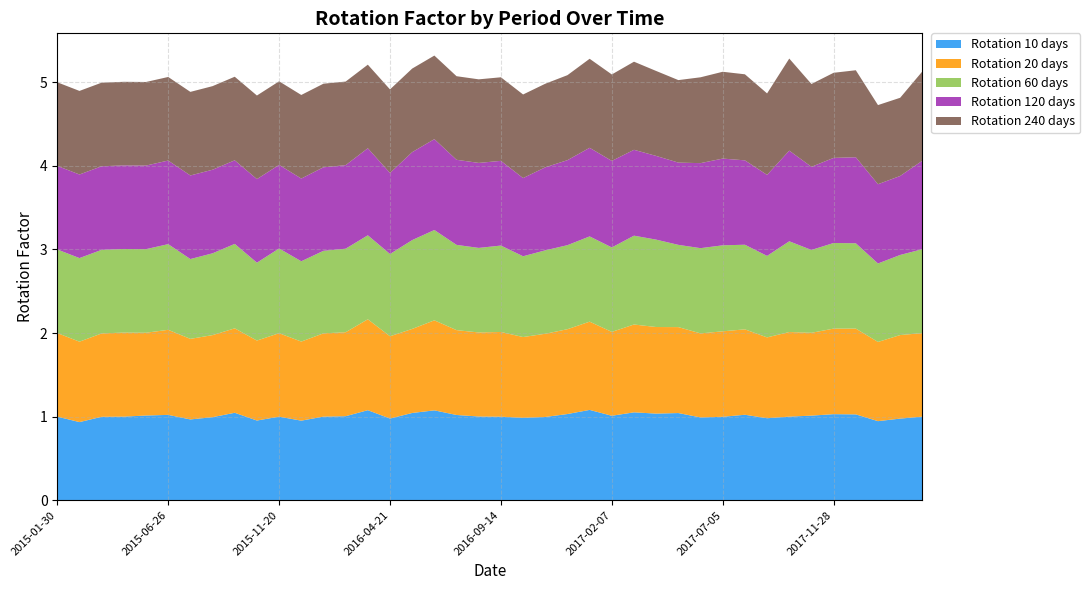

Reading left to right, list all the values displayed in this chart.

Rotation 10 days: 2015-01-30=1.0	2015-02-28=0.9	2015-03-30=1.0	2015-04-30=1.0	2015-05-29=1.0	2015-06-26=1.0	2015-07-24=1.0	2015-08-21=1.0	2015-09-21=1.0	2015-10-21=1.0	2015-11-20=1.0	2015-12-21=1.0	2016-01-19=1.0	2016-02-17=1.0	2016-03-17=1.1	2016-04-21=1.0	2016-05-19=1.0	2016-06-16=1.1	2016-07-15=1.0	2016-08-12=1.0	2016-09-14=1.0	2016-10-14=1.0	2016-11-11=1.0	2016-12-12=1.0	2017-01-09=1.1	2017-02-07=1.0	2017-03-08=1.1	2017-04-07=1.0	2017-05-09=1.0	2017-06-06=1.0	2017-07-05=1.0	2017-08-02=1.0	2017-09-01=1.0	2017-09-29=1.0	2017-10-31=1.0	2017-11-28=1.0	2017-12-27=1.0	2018-01-24=0.9	2018-02-23=1.0	2018-03-26=1.0
Rotation 20 days: 2015-01-30=1.0	2015-02-28=1.0	2015-03-30=1.0	2015-04-30=1.0	2015-05-29=1.0	2015-06-26=1.0	2015-07-24=1.0	2015-08-21=1.0	2015-09-21=1.0	2015-10-21=1.0	2015-11-20=1.0	2015-12-21=0.9	2016-01-19=1.0	2016-02-17=1.0	2016-03-17=1.1	2016-04-21=1.0	2016-05-19=1.0	2016-06-16=1.1	2016-07-15=1.0	2016-08-12=1.0	2016-09-14=1.0	2016-10-14=1.0	2016-11-11=1.0	2016-12-12=1.0	2017-01-09=1.1	2017-02-07=1.0	2017-03-08=1.1	2017-04-07=1.0	2017-05-09=1.0	2017-06-06=1.0	2017-07-05=1.0	2017-08-02=1.0	2017-09-01=1.0	2017-09-29=1.0	2017-10-31=1.0	2017-11-28=1.0	2017-12-27=1.0	2018-01-24=0.9	2018-02-23=1.0	2018-03-26=1.0
Rotation 60 days: 2015-01-30=1.0	2015-02-28=1.0	2015-03-30=1.0	2015-04-30=1.0	2015-05-29=1.0	2015-06-26=1.0	2015-07-24=1.0	2015-08-21=1.0	2015-09-21=1.0	2015-10-21=0.9	2015-11-20=1.0	2015-12-21=1.0	2016-01-19=1.0	2016-02-17=1.0	2016-03-17=1.0	2016-04-21=1.0	2016-05-19=1.1	2016-06-16=1.1	2016-07-15=1.0	2016-08-12=1.0	2016-09-14=1.0	2016-10-14=1.0	2016-11-11=1.0	2016-12-12=1.0	2017-01-09=1.0	2017-02-07=1.0	2017-03-08=1.1	2017-04-07=1.0	2017-05-09=1.0	2017-06-06=1.0	2017-07-05=1.0	2017-08-02=1.0	2017-09-01=1.0	2017-09-29=1.1	2017-10-31=1.0	2017-11-28=1.0	2017-12-27=1.0	2018-01-24=0.9	2018-02-23=1.0	2018-03-26=1.0
Rotation 120 days: 2015-01-30=1.0	2015-02-28=1.0	2015-03-30=1.0	2015-04-30=1.0	2015-05-29=1.0	2015-06-26=1.0	2015-07-24=1.0	2015-08-21=1.0	2015-09-21=1.0	2015-10-21=1.0	2015-11-20=1.0	2015-12-21=1.0	2016-01-19=1.0	2016-02-17=1.0	2016-03-17=1.0	2016-04-21=1.0	2016-05-19=1.1	2016-06-16=1.1	2016-07-15=1.0	2016-08-12=1.0	2016-09-14=1.0	2016-10-14=0.9	2016-11-11=1.0	2016-12-12=1.0	2017-01-09=1.1	2017-02-07=1.0	2017-03-08=1.0	2017-04-07=1.0	2017-05-09=1.0	2017-06-06=1.0	2017-07-05=1.0	2017-08-02=1.0	2017-09-01=1.0	2017-09-29=1.1	2017-10-31=1.0	2017-11-28=1.0	2017-12-27=1.0	2018-01-24=0.9	2018-02-23=0.9	2018-03-26=1.1
Rotation 240 days: 2015-01-30=1.0	2015-02-28=1.0	2015-03-30=1.0	2015-04-30=1.0	2015-05-29=1.0	2015-06-26=1.0	2015-07-24=1.0	2015-08-21=1.0	2015-09-21=1.0	2015-10-21=1.0	2015-11-20=1.0	2015-12-21=1.0	2016-01-19=1.0	2016-02-17=1.0	2016-03-17=1.0	2016-04-21=1.0	2016-05-19=1.0	2016-06-16=1.0	2016-07-15=1.0	2016-08-12=1.0	2016-09-14=1.0	2016-10-14=1.0	2016-11-11=1.0	2016-12-12=1.0	2017-01-09=1.1	2017-02-07=1.0	2017-03-08=1.1	2017-04-07=1.0	2017-05-09=1.0	2017-06-06=1.0	2017-07-05=1.0	2017-08-02=1.0	2017-09-01=1.0	2017-09-29=1.1	2017-10-31=1.0	2017-11-28=1.0	2017-12-27=1.0	2018-01-24=0.9	2018-02-23=0.9	2018-03-26=1.1